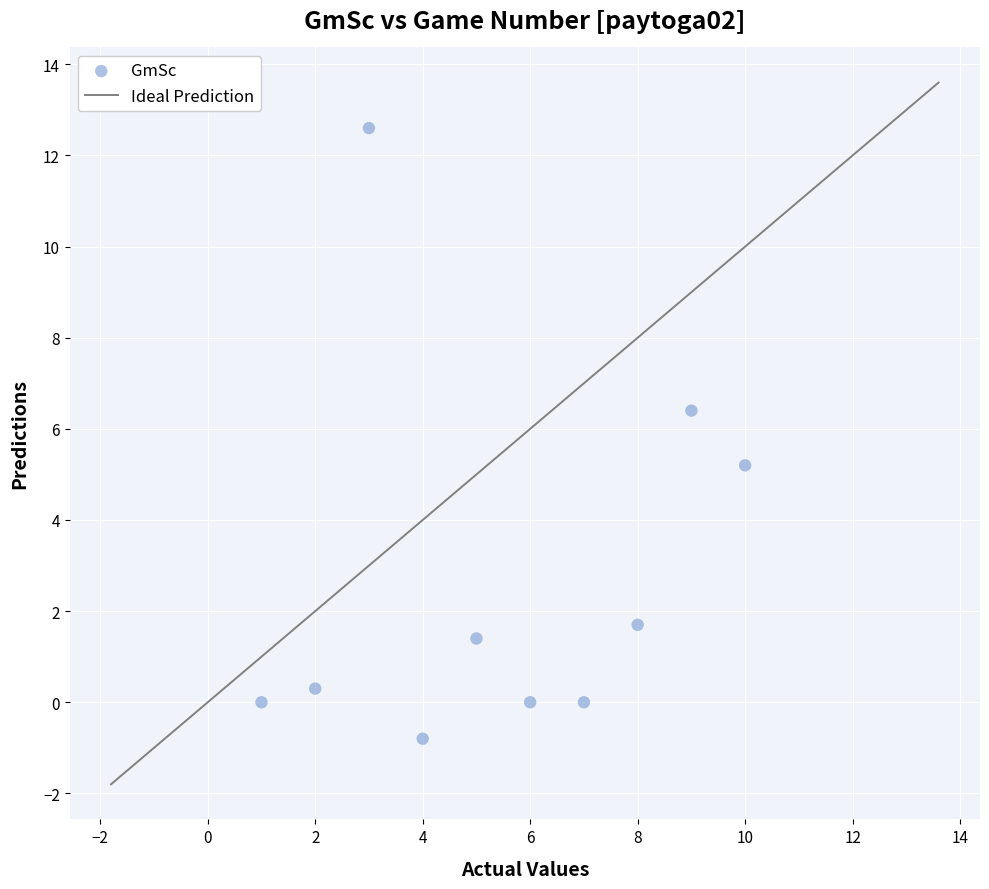

What Y value in the scatter plot is closest to 5?

5.2